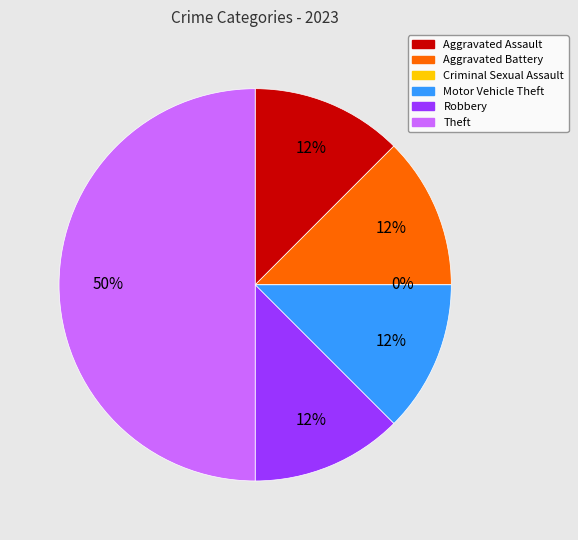

To the nearest percent, what is the combined percentage of Robbery and Theft?

62%